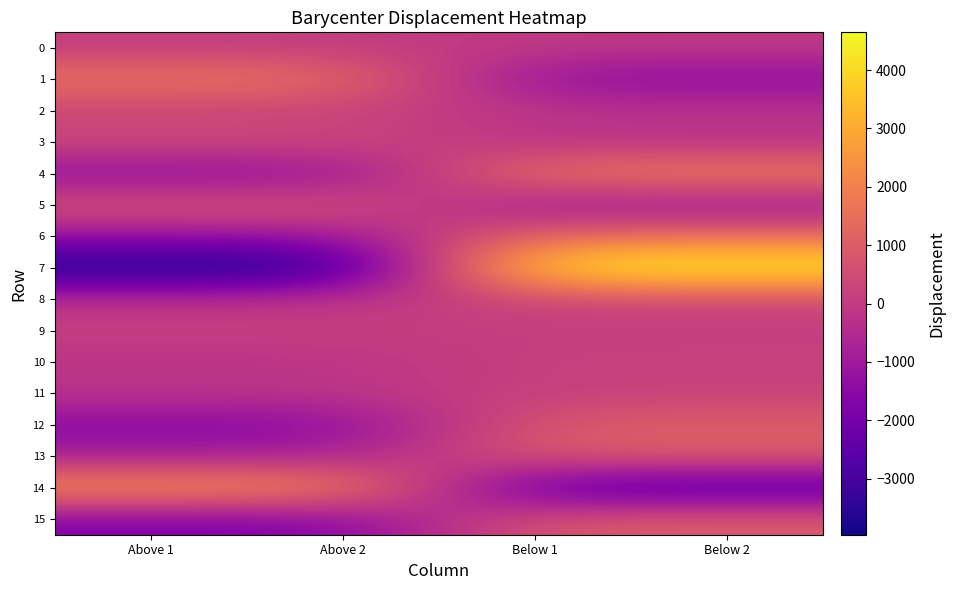

What is the spread (max minus min) of values at Above 1?

6489.3